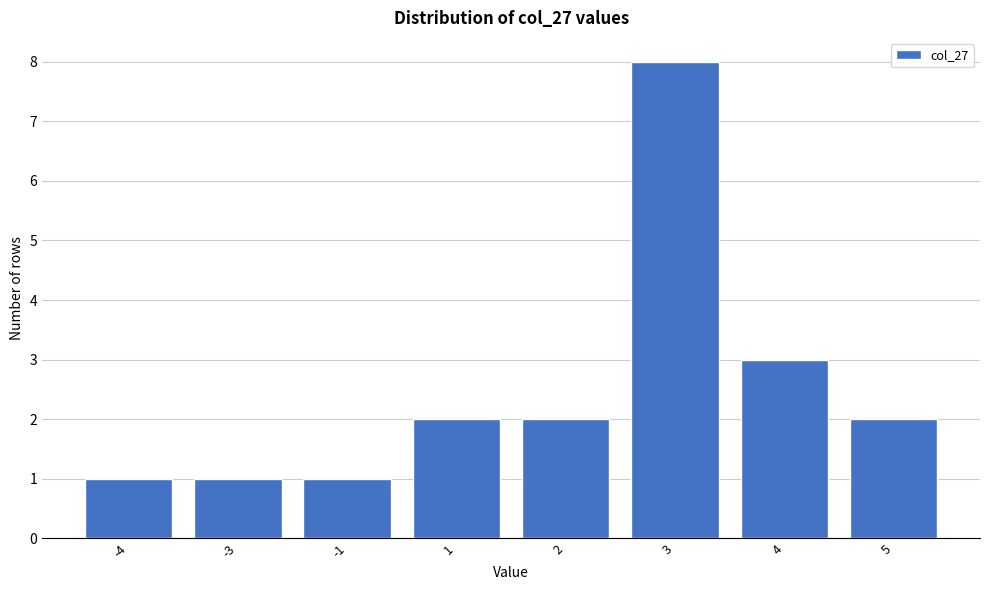

Reading right to left, list all the values displayed in this chart.

5=2	4=3	3=8	2=2	1=2	-1=1	-3=1	-4=1